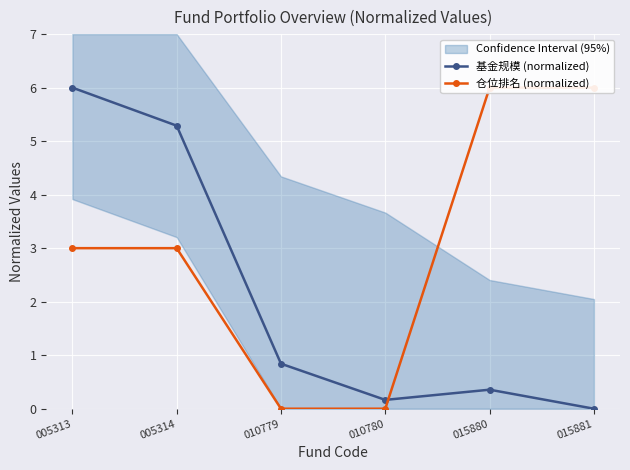

How many values in the 仓位排名 (normalized) series exceed 3?

2